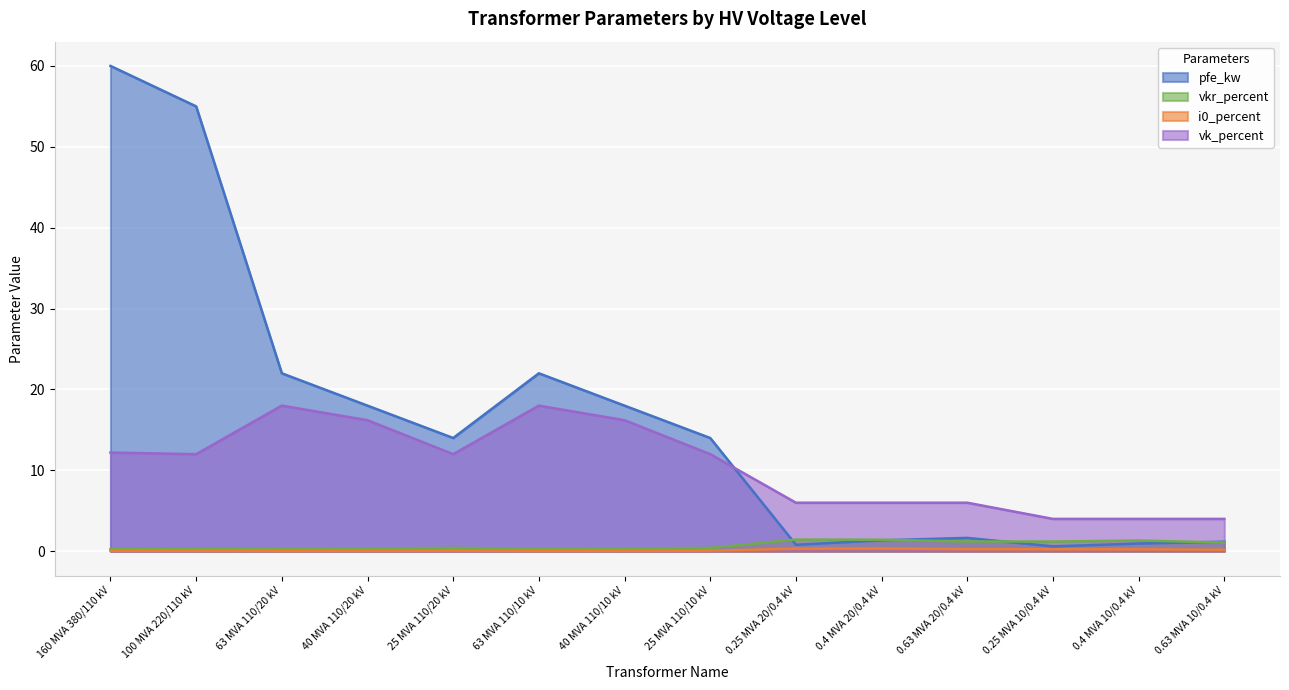

How many interior local peaks does the vkr_percent series have?

3